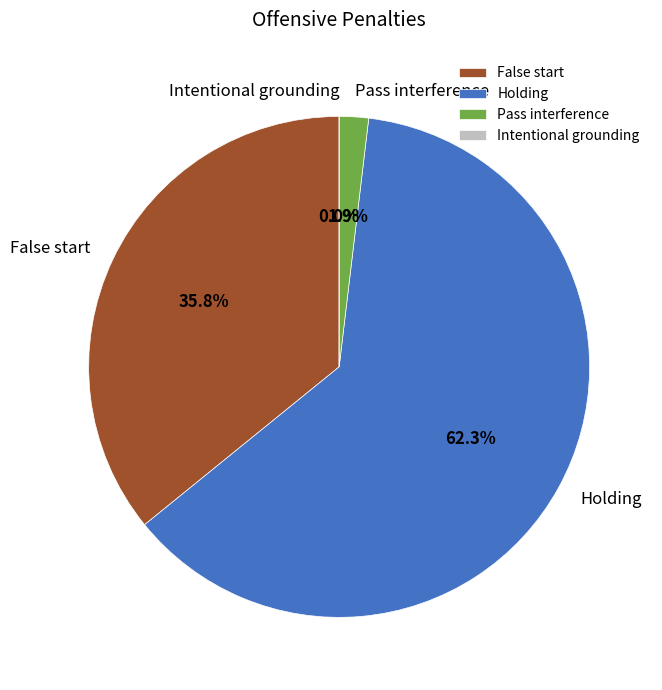

To the nearest percent, what is the difference between the False start and Pass interference slice percentages?

34%